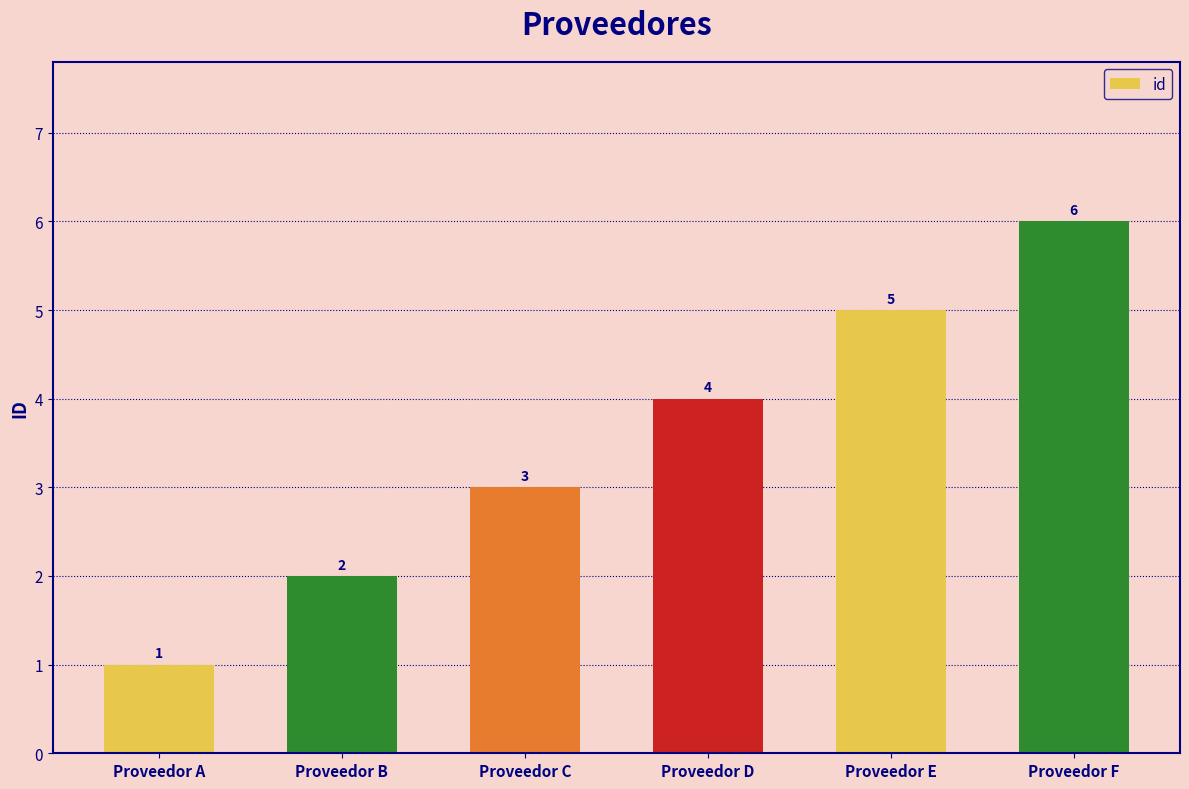

Reading right to left, extract all data points from this chart.

Proveedor F=6	Proveedor E=5	Proveedor D=4	Proveedor C=3	Proveedor B=2	Proveedor A=1